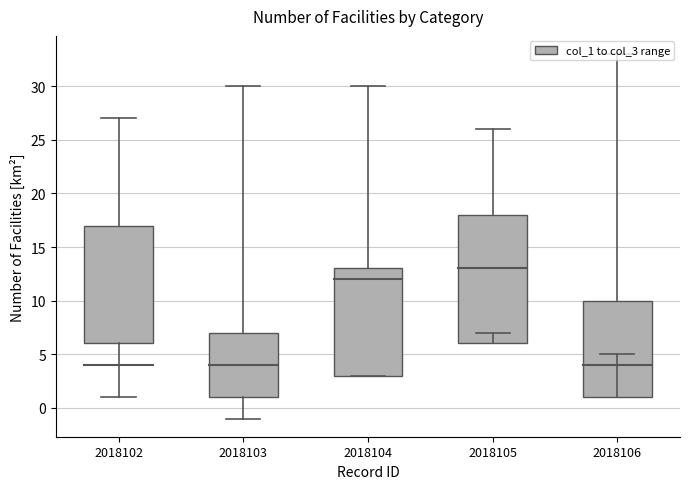

At which label does the data first exceed 10?

2018102